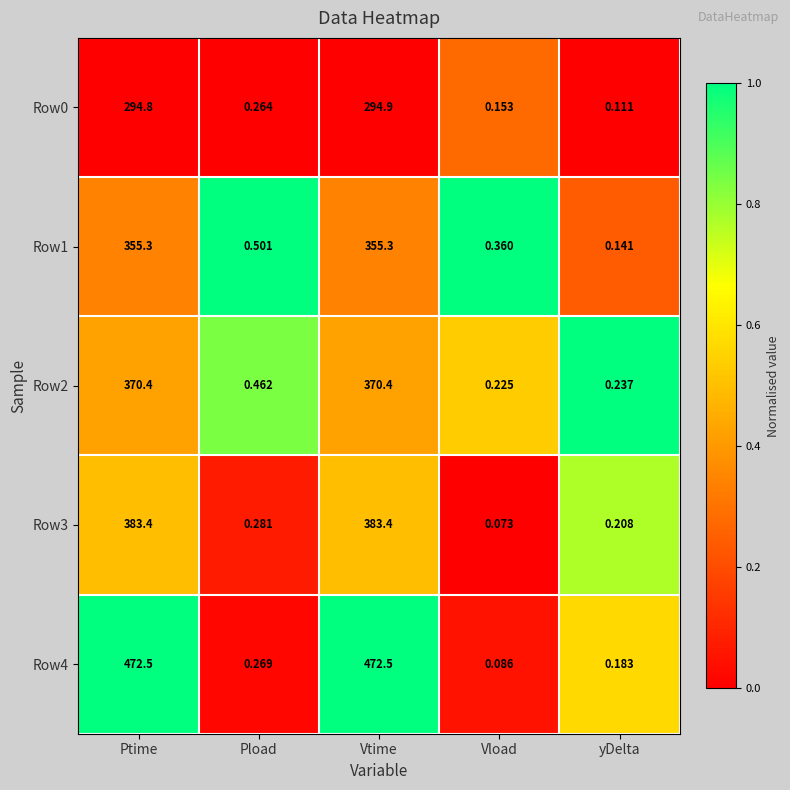

Which category has the highest value in the Row0 series?

Vtime